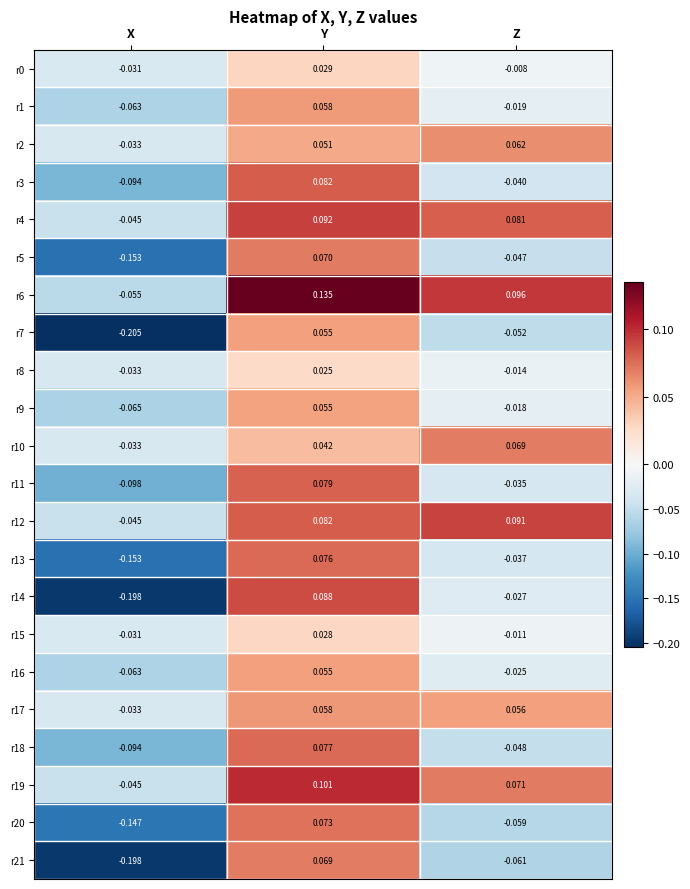

At which label does r0 reach its peak?

Y